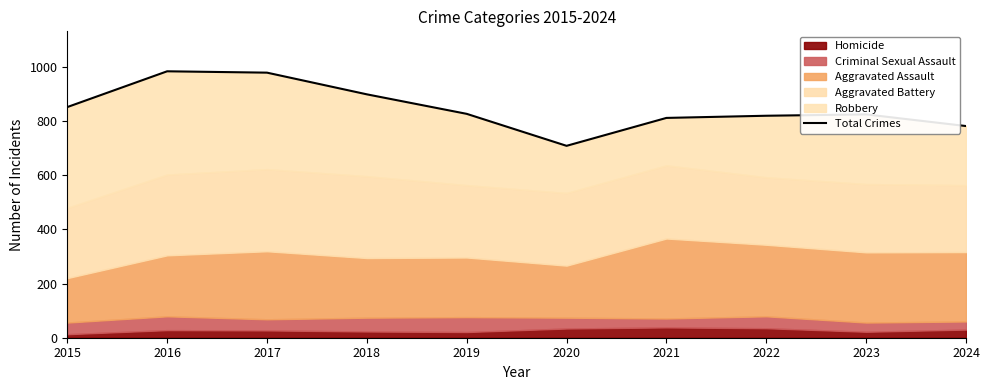

Between 2016 and 2023, which is larger?

2016